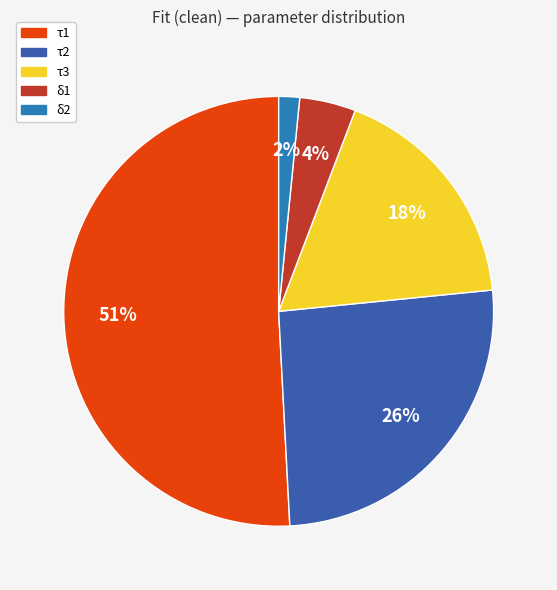

How many segments does this pie chart have?

5